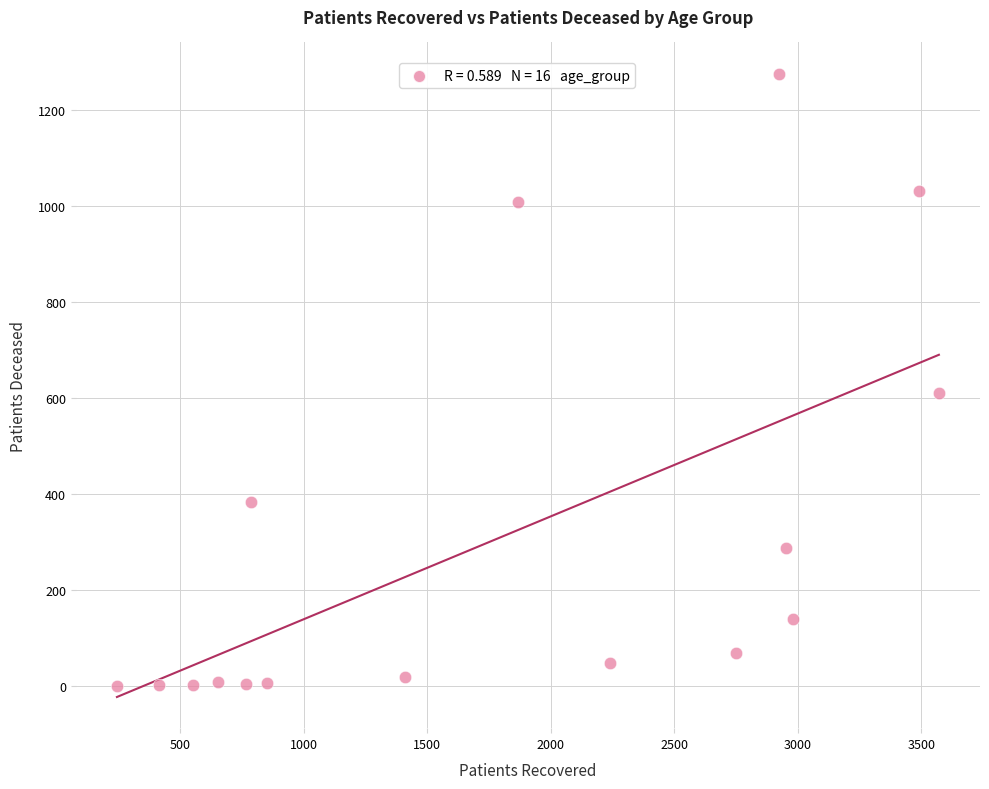

What Y value in the scatter plot is closest to 637?

610